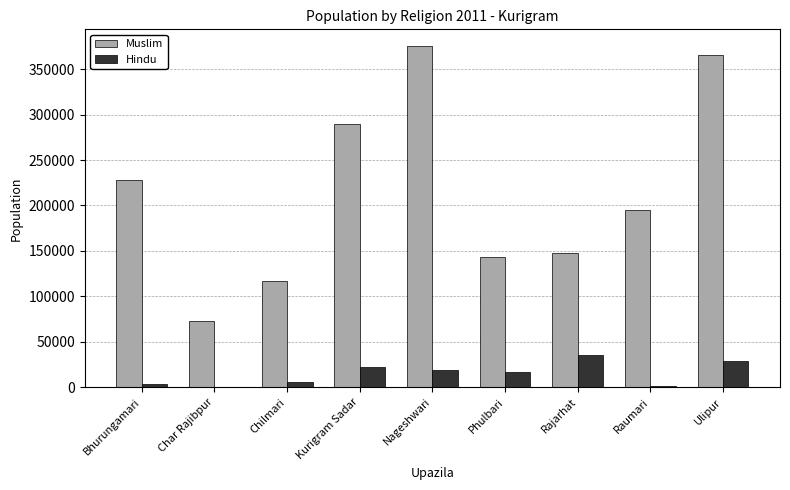

The value of Muslim at Kurigram Sadar is 289733. True or false?

True